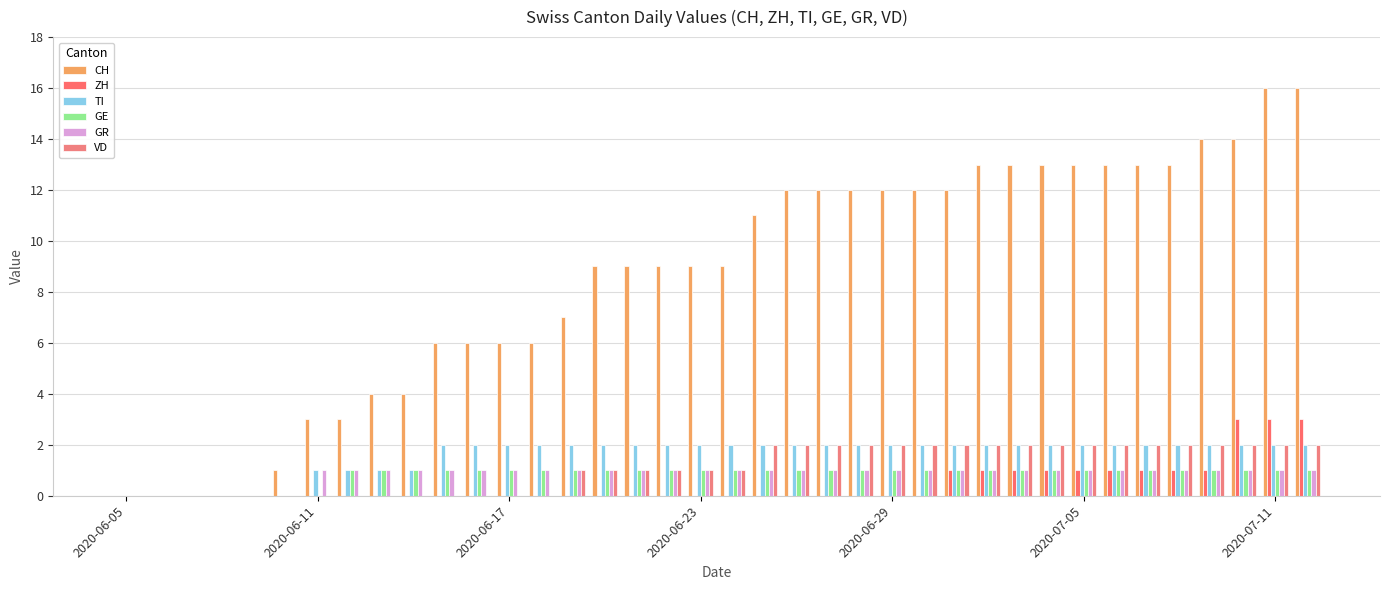

Reading right to left, what are all the values shown in this chart?

CH: 16	16	14	14	13	13	13	13	13	13	13	12	12	12	12	12	12	11	9	9	9	9	9	7	6	6	6	6	4	4	3	3	1	0	0	0	0	0
ZH: 3	3	3	1	1	1	1	1	1	1	1	1	0	0	0	0	0	0	0	0	0	0	0	0	0	0	0	0	0	0	0	0	0	0	0	0	0	0
TI: 2	2	2	2	2	2	2	2	2	2	2	2	2	2	2	2	2	2	2	2	2	2	2	2	2	2	2	2	1	1	1	1	0	0	0	0	0	0
GE: 1	1	1	1	1	1	1	1	1	1	1	1	1	1	1	1	1	1	1	1	1	1	1	1	1	1	1	1	1	1	1	0	0	0	0	0	0	0
GR: 1	1	1	1	1	1	1	1	1	1	1	1	1	1	1	1	1	1	1	1	1	1	1	1	1	1	1	1	1	1	1	1	0	0	0	0	0	0
VD: 2	2	2	2	2	2	2	2	2	2	2	2	2	2	2	2	2	2	1	1	1	1	1	1	0	0	0	0	0	0	0	0	0	0	0	0	0	0